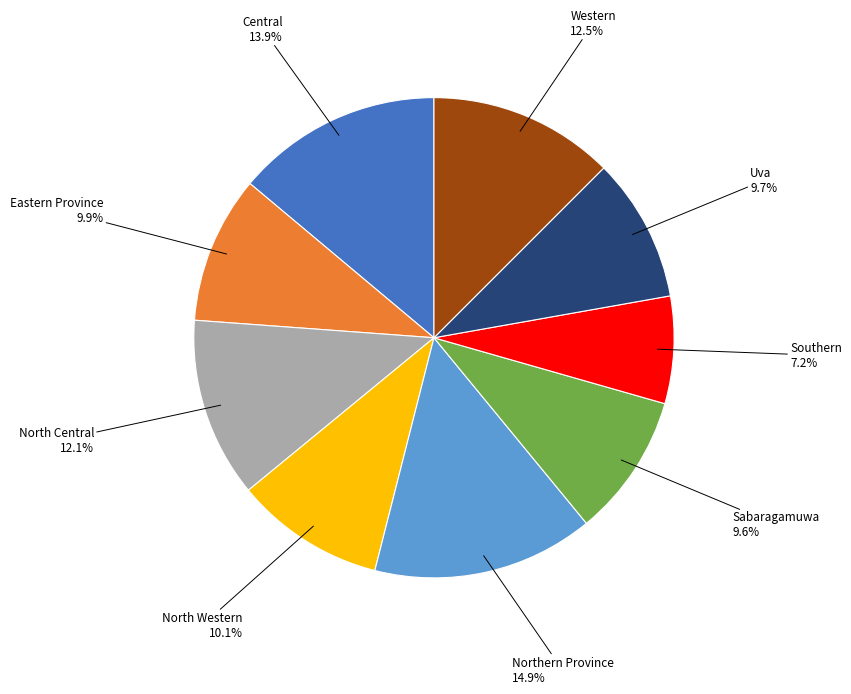

Is there a majority slice in this chart?

No